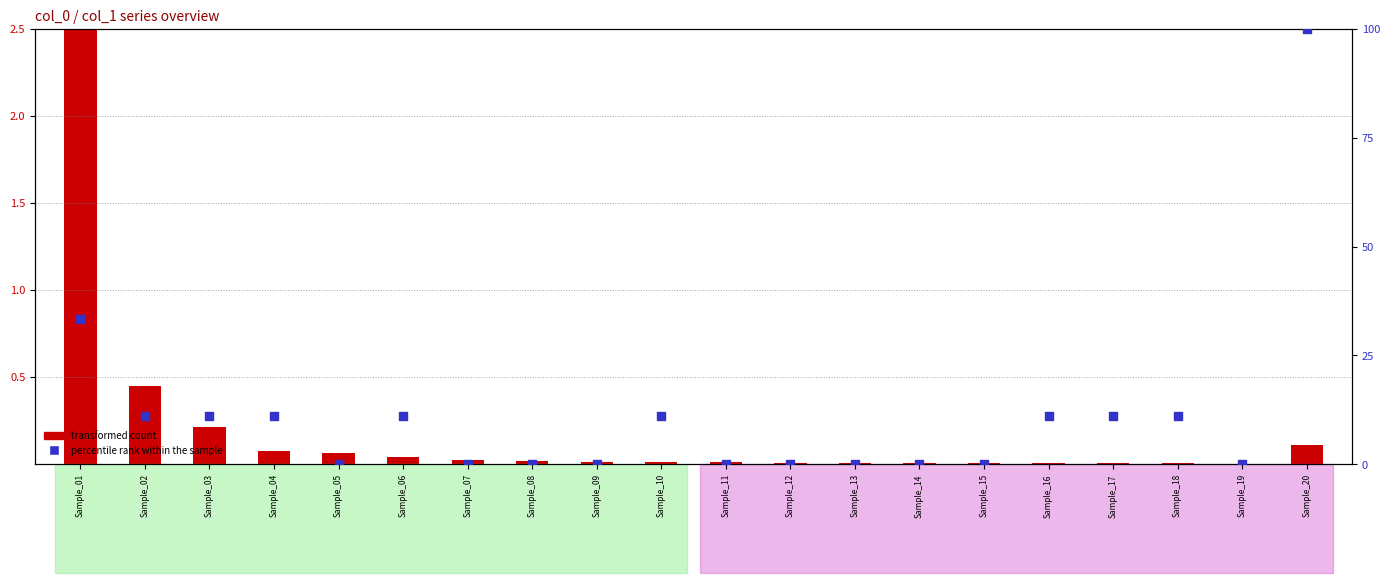

Is the value of transformed count at Sample_05 greater than the value of percentile rank within the sample at Sample_03?

No